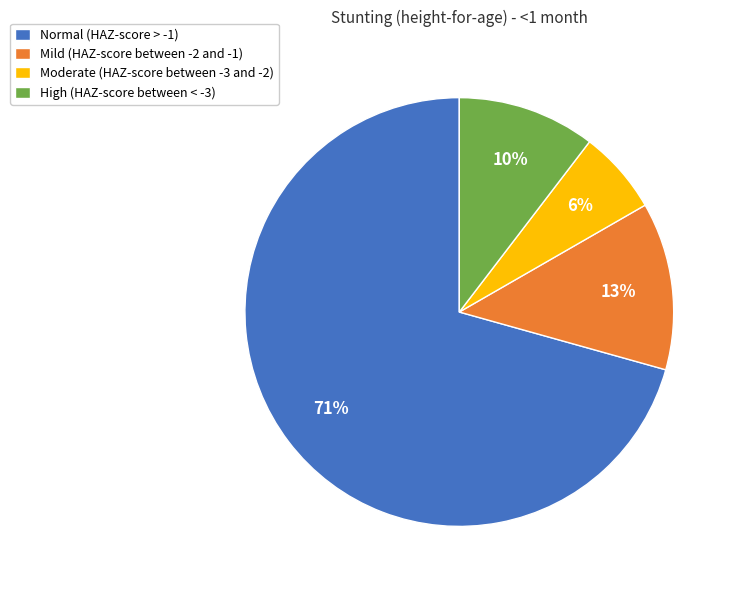

Is the sum of Normal (HAZ-score > -1) and Moderate (HAZ-score between -3 and -2) greater than half?

Yes